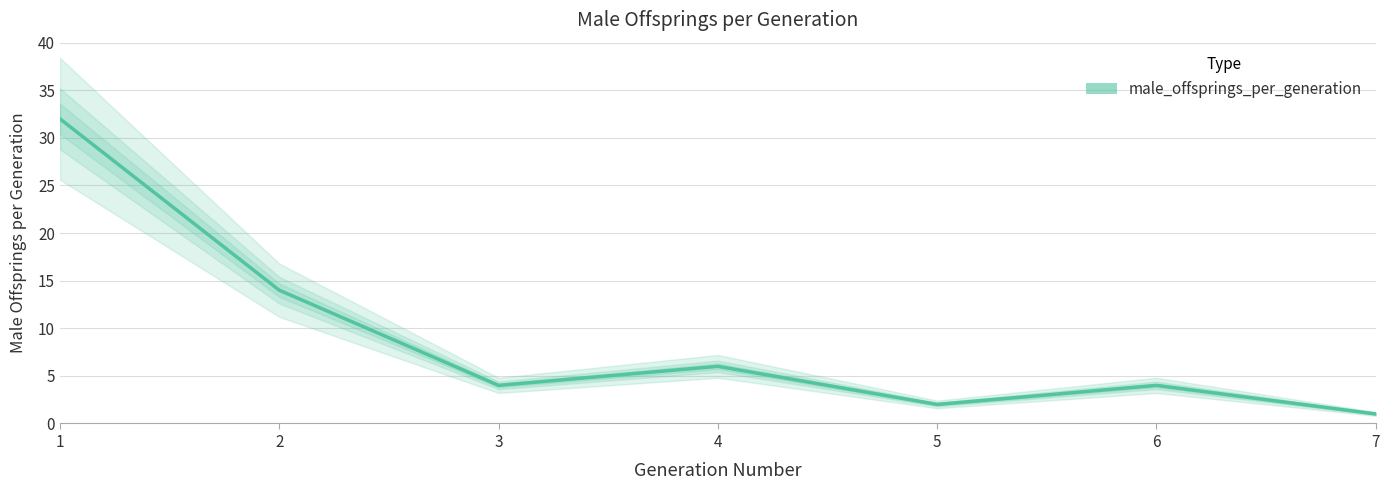

The chart shows a value of 14 at 2. True or false?

True